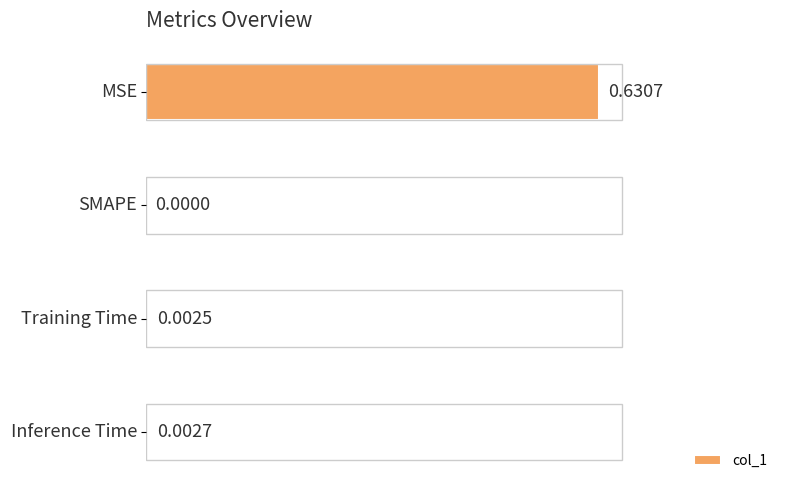

At which category does the chart reach its peak across all series?

MSE